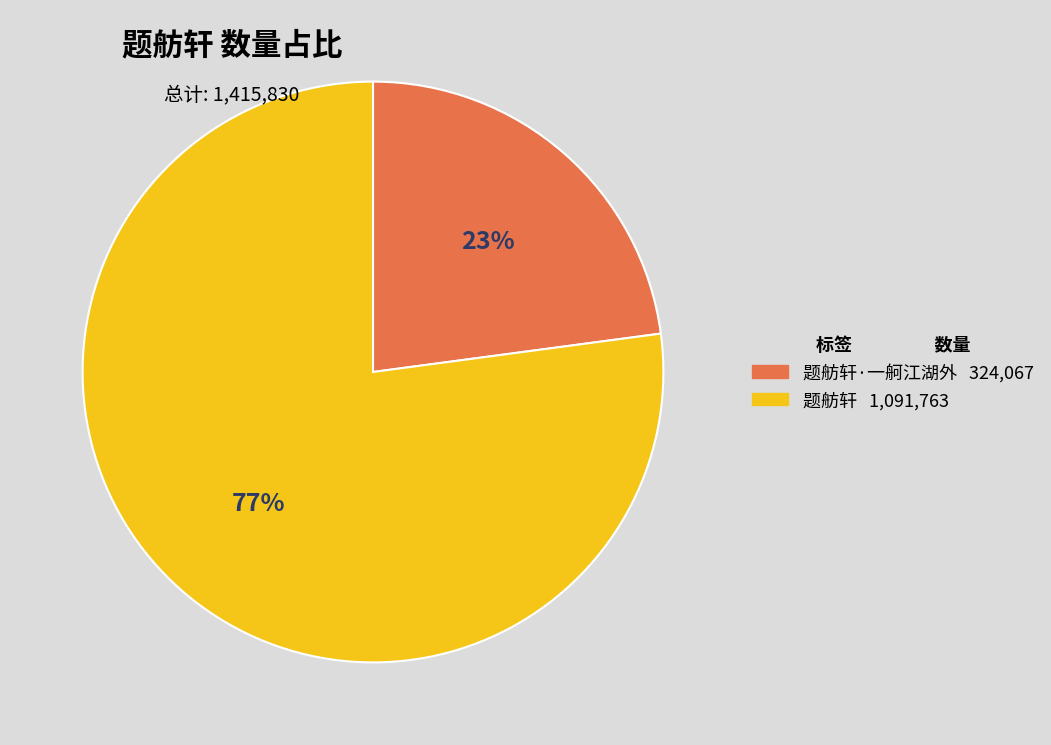

To the nearest percent, what is the difference between the largest and smallest slice percentages?

54%